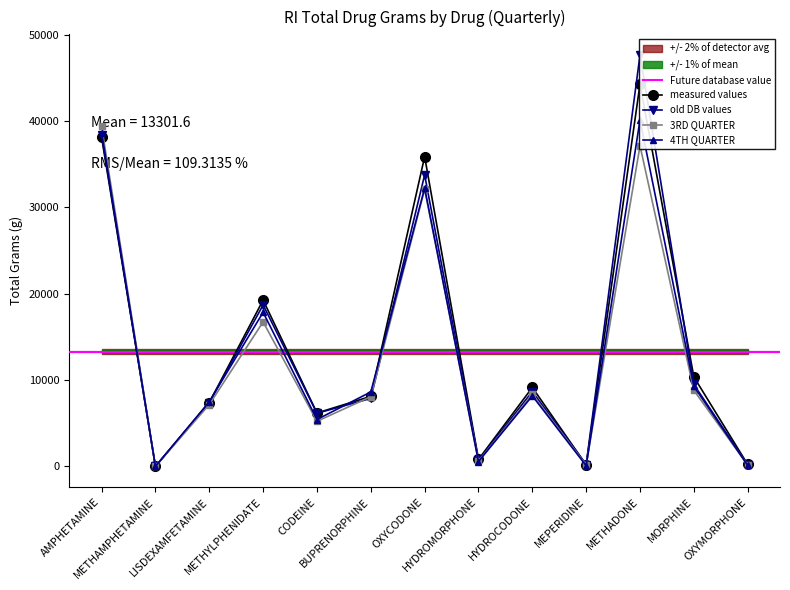

True or false: 1ST QUARTER has a value of 8472.6 at CODEINE.

False